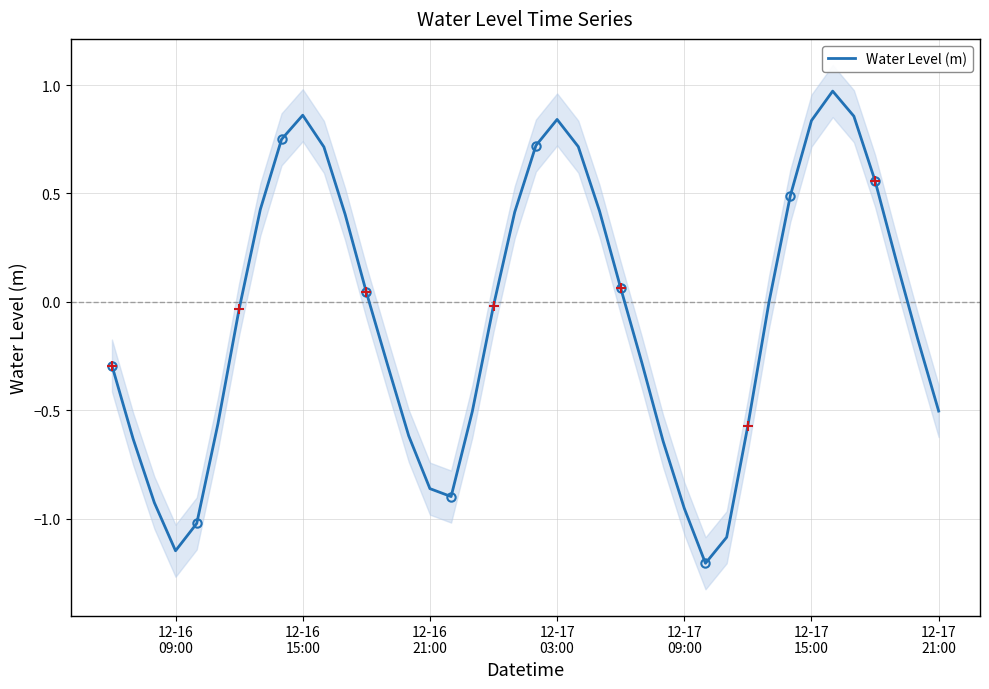

What is the sum of all values?

-2.9